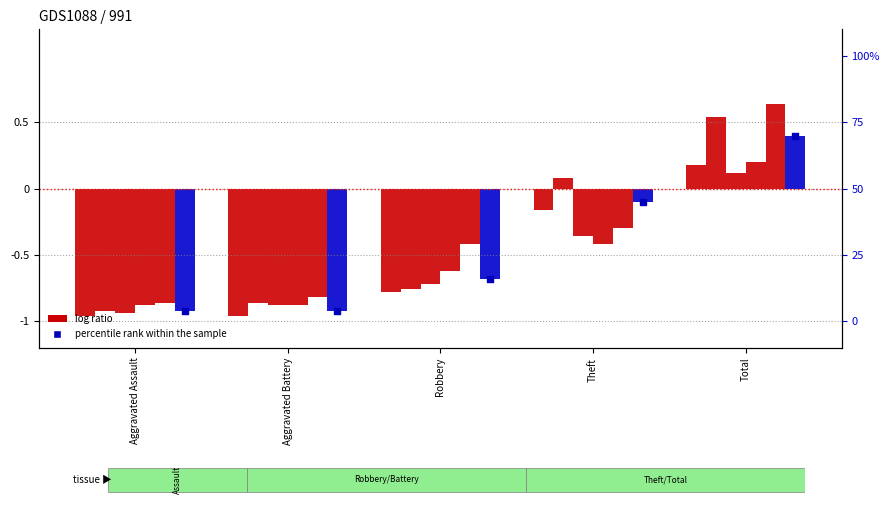

Is the value of 2017 at Aggravated Assault greater than the value of 2021 at Total?

No